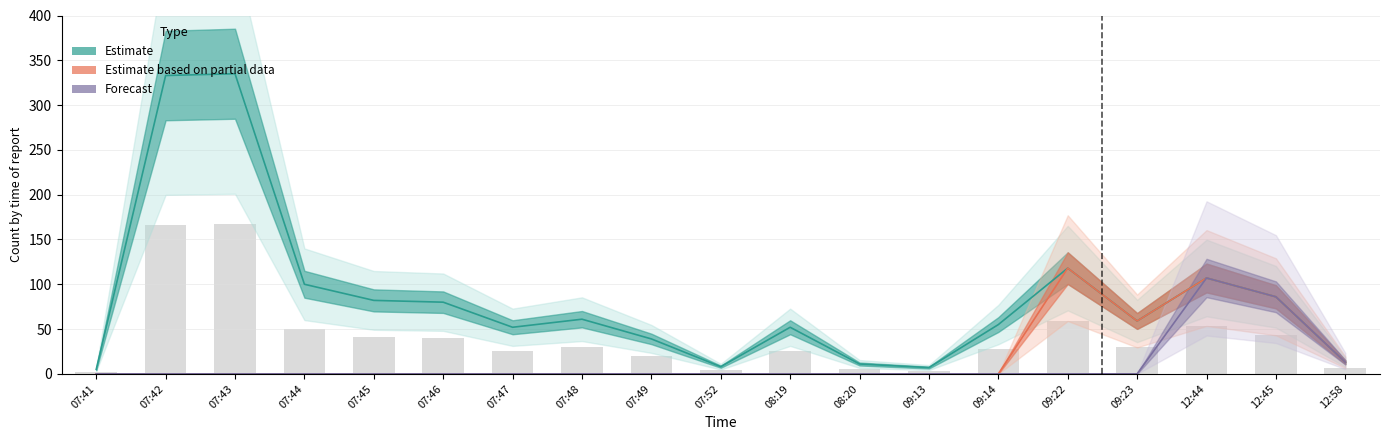

Which series has the largest total across all categories?

Estimate